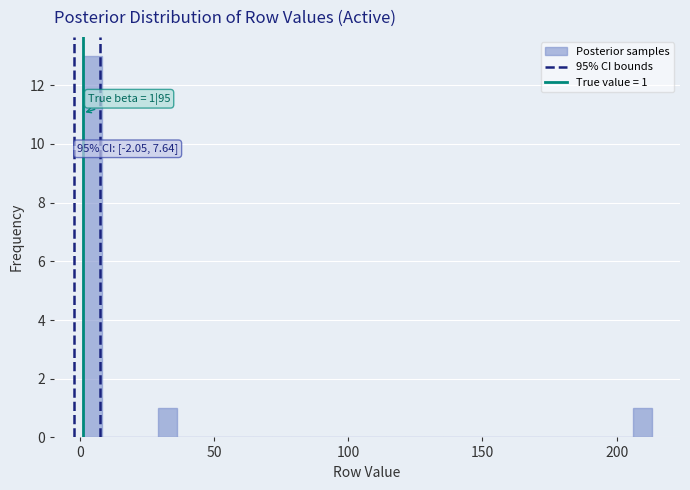

Around what value on the x-axis is the tallest bar? Give the approximate position of its centre, as read against the axis.

5